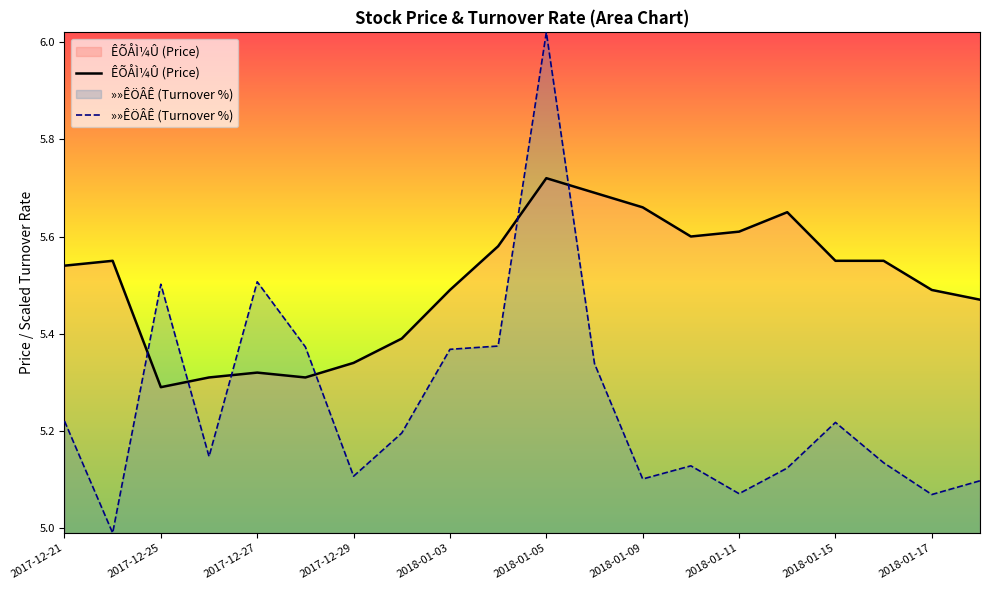

At 2018-01-09, list the series in order from largest to smallest.

ÊÕÅÌ¼Û (Price), »»ÊÖÂÊ (Turnover %)